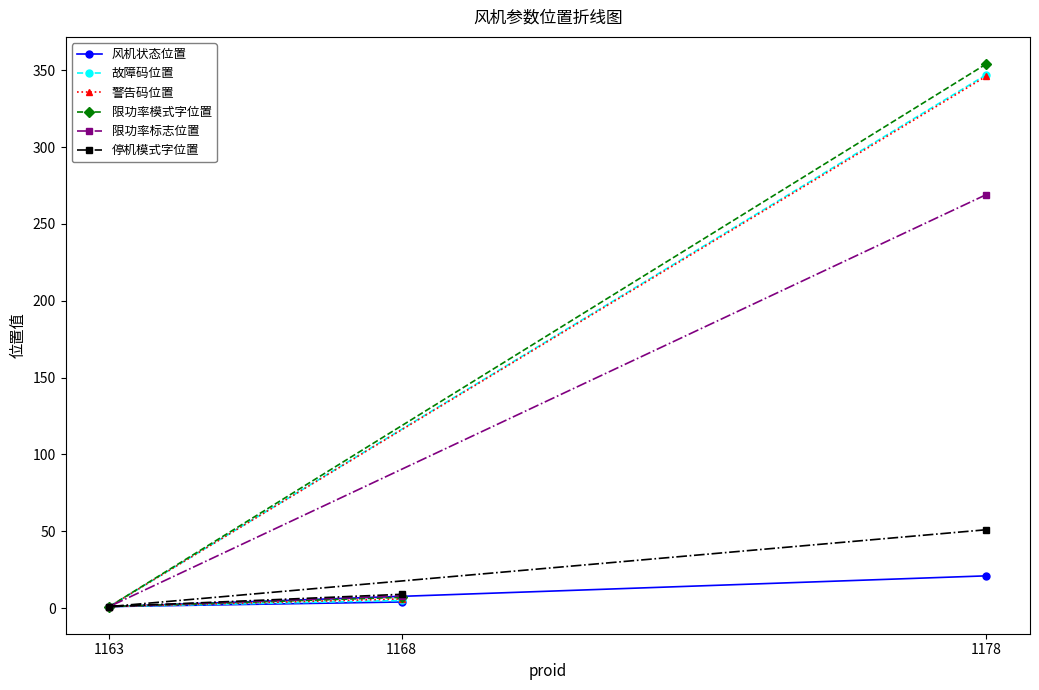

How many lines are shown in the chart?

6